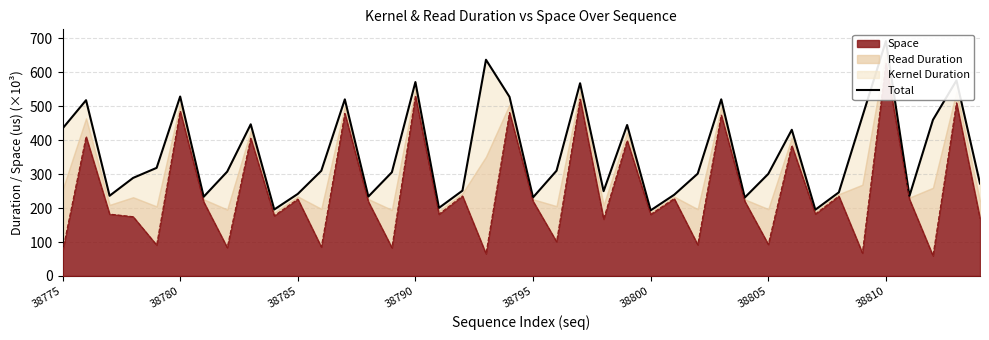

How many values exceed 307?

20